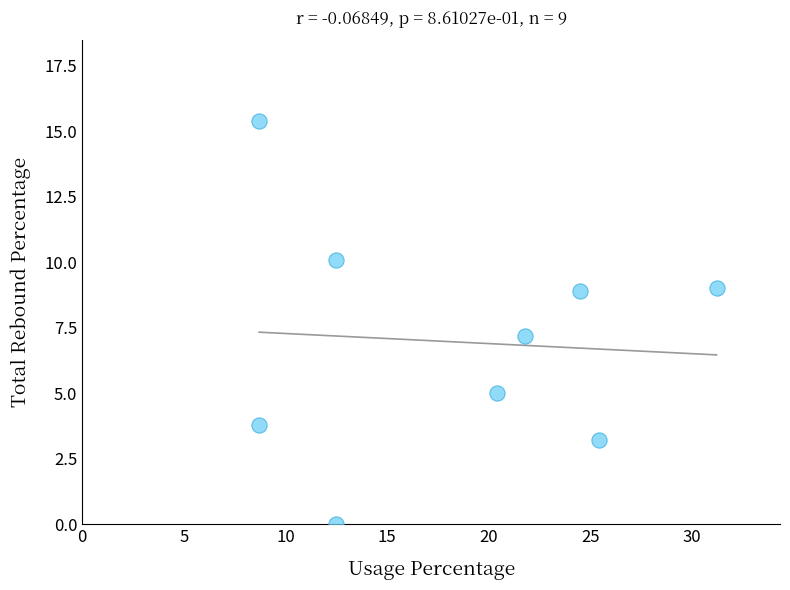

What Y value in the scatter plot is closest to 7?

7.2